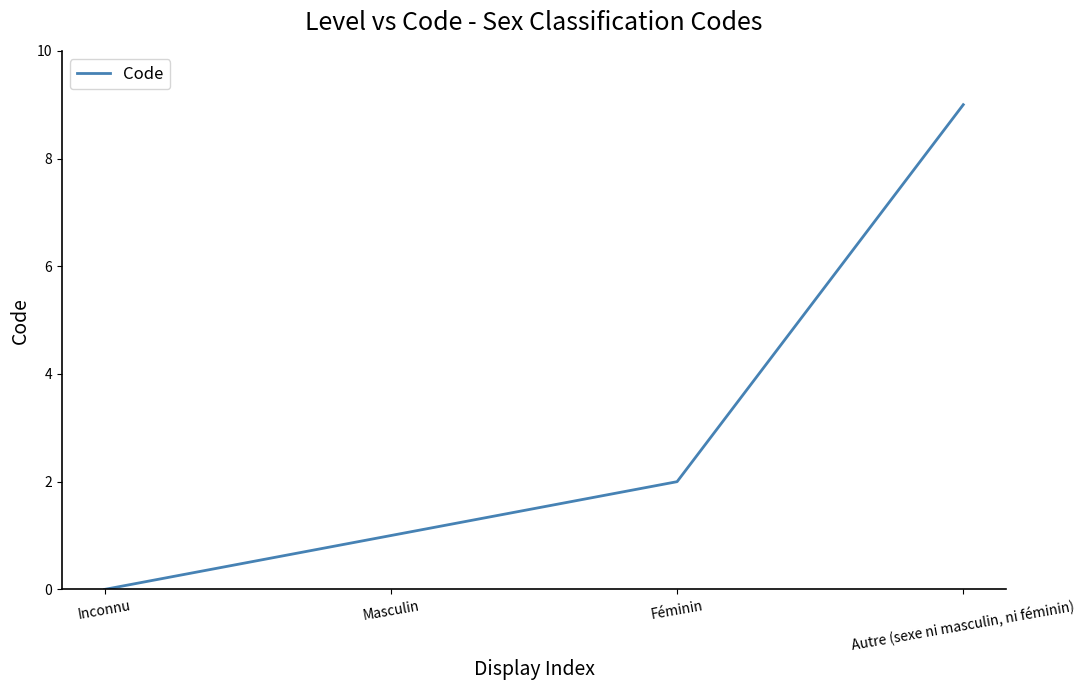

Between Masculin and Féminin, which is larger?

Féminin